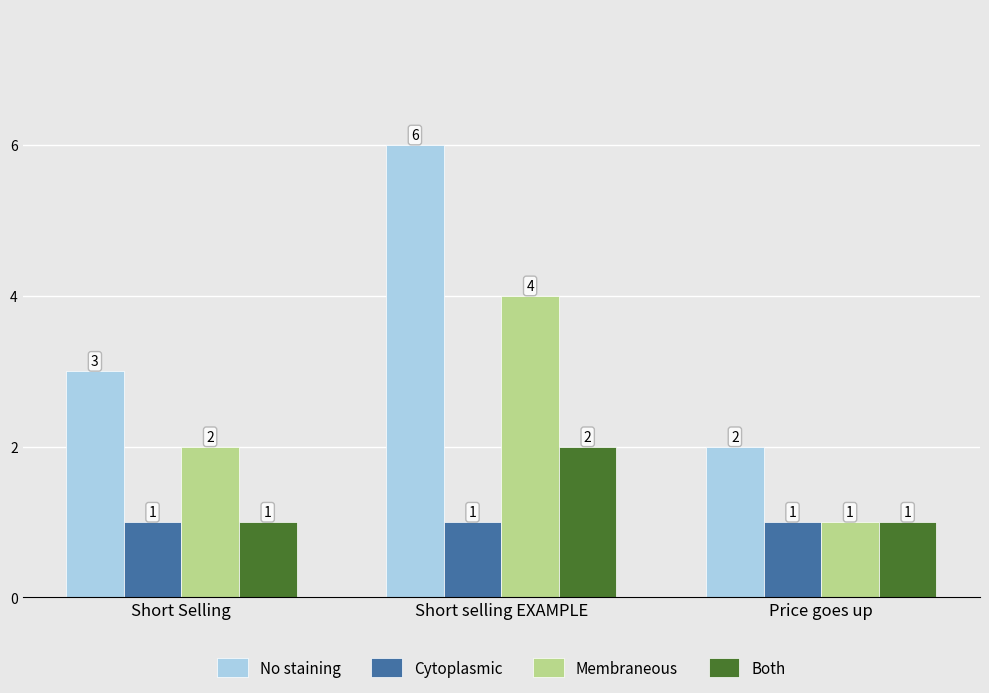

Is the value of No staining at Short selling EXAMPLE greater than the value of Both at Short Selling?

Yes